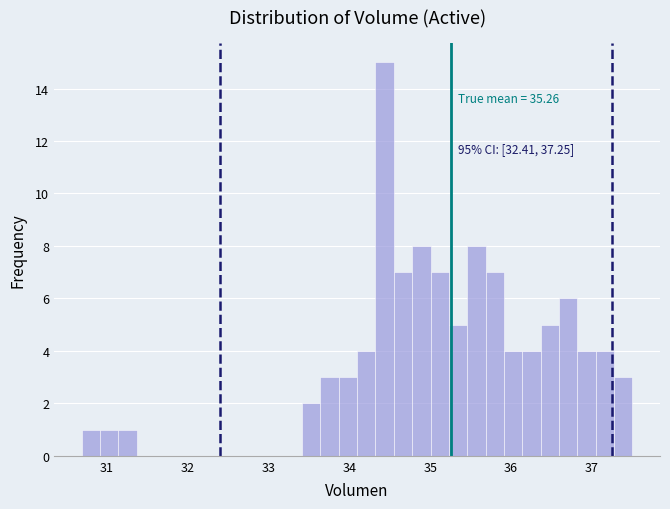

Read against the x-axis, roughly where is the centre of the tallest bar?

34.4